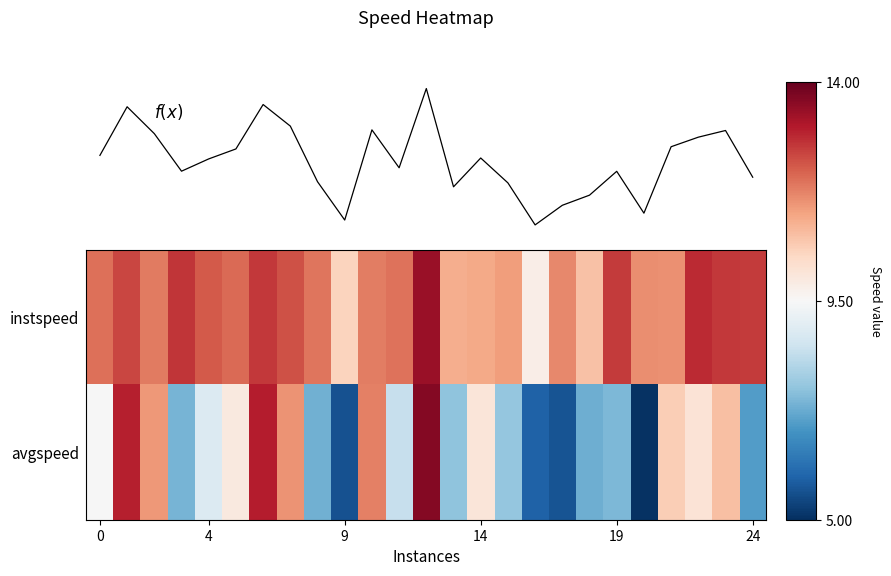

How many values in the f(x) series are below 0?

12